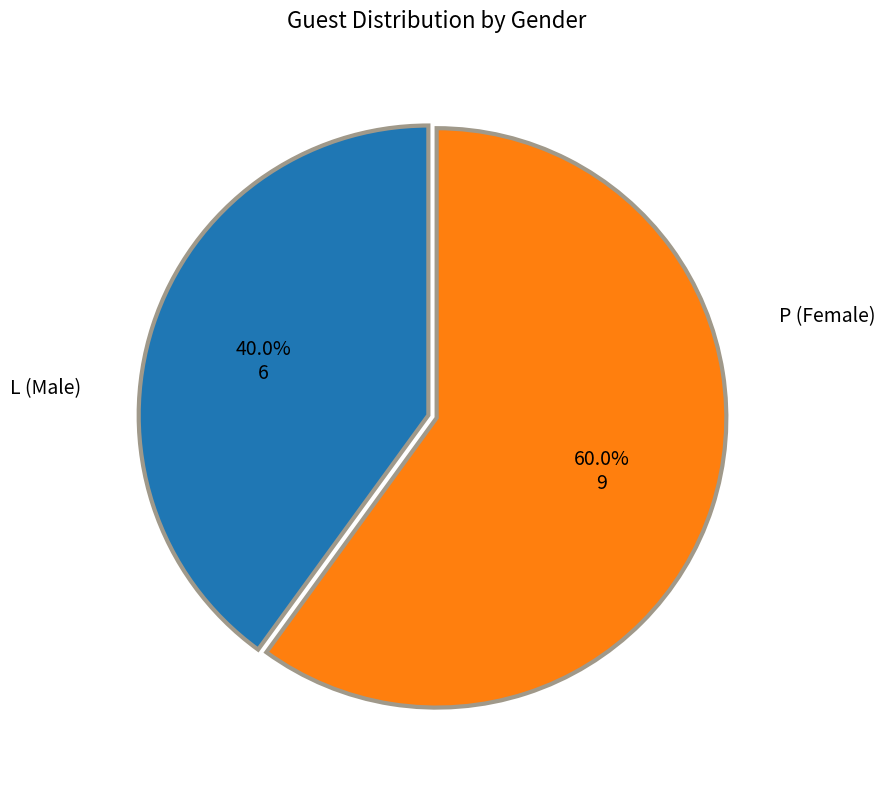

Rank the categories by value from highest to lowest.

P, L